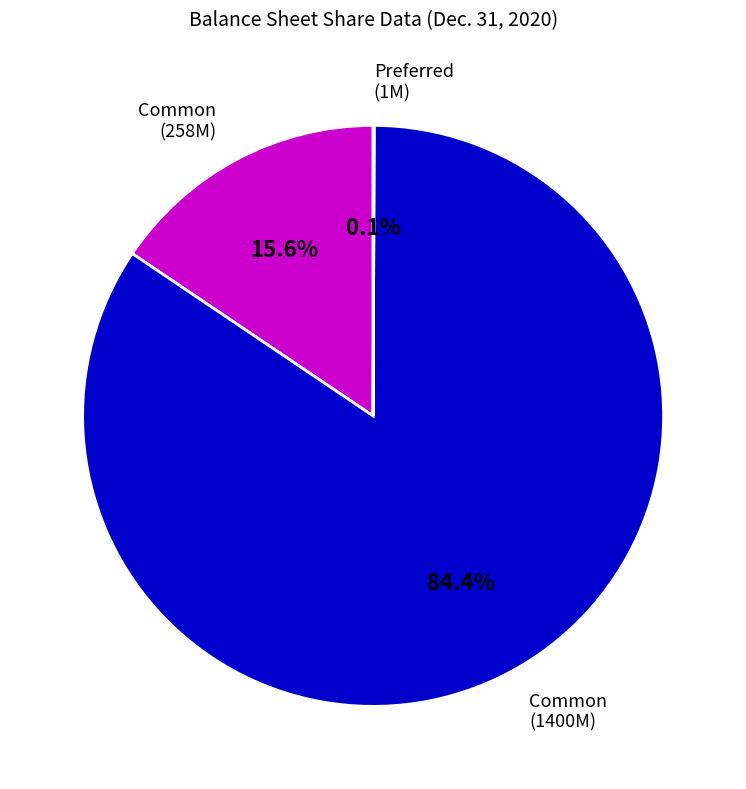

Is there any slice that represents more than half of the pie?

Yes